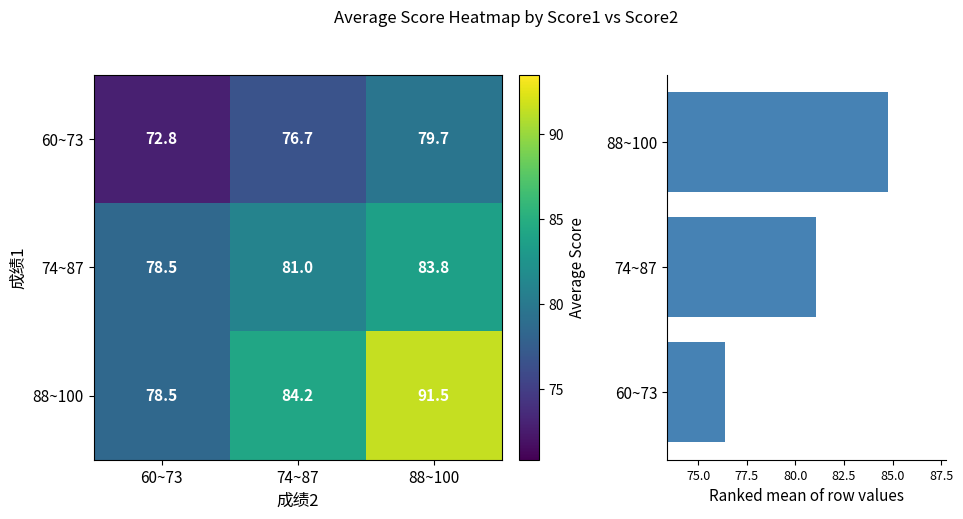

Between 60~73 and 88~100, which series saw the biggest shift?

88~100